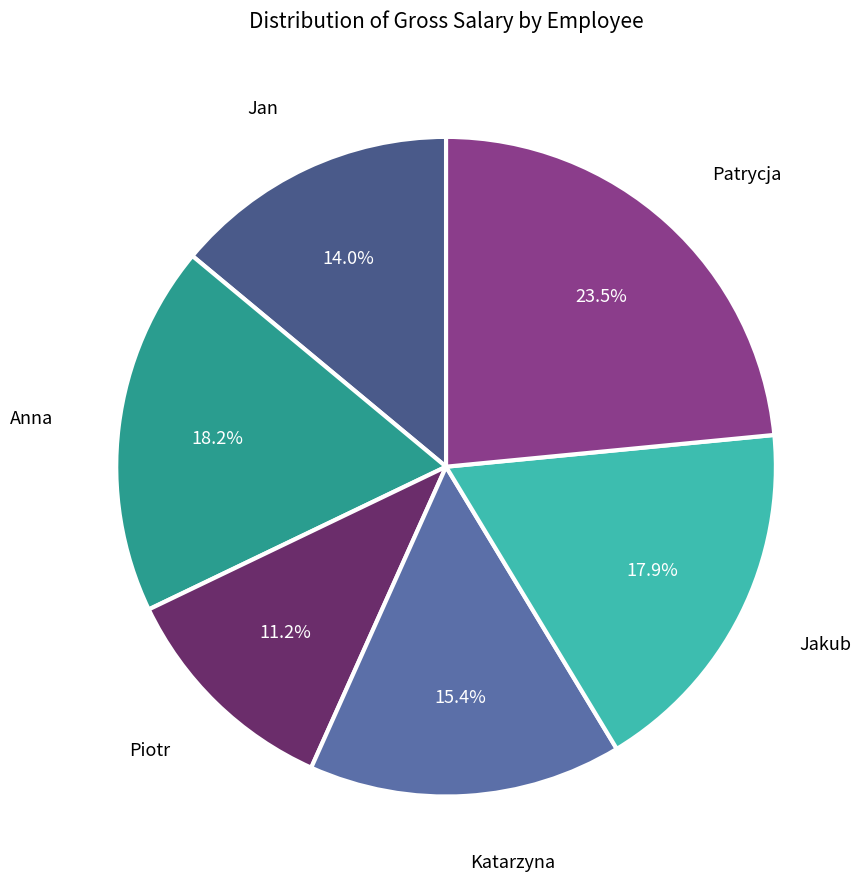

Is there a majority slice in this chart?

No